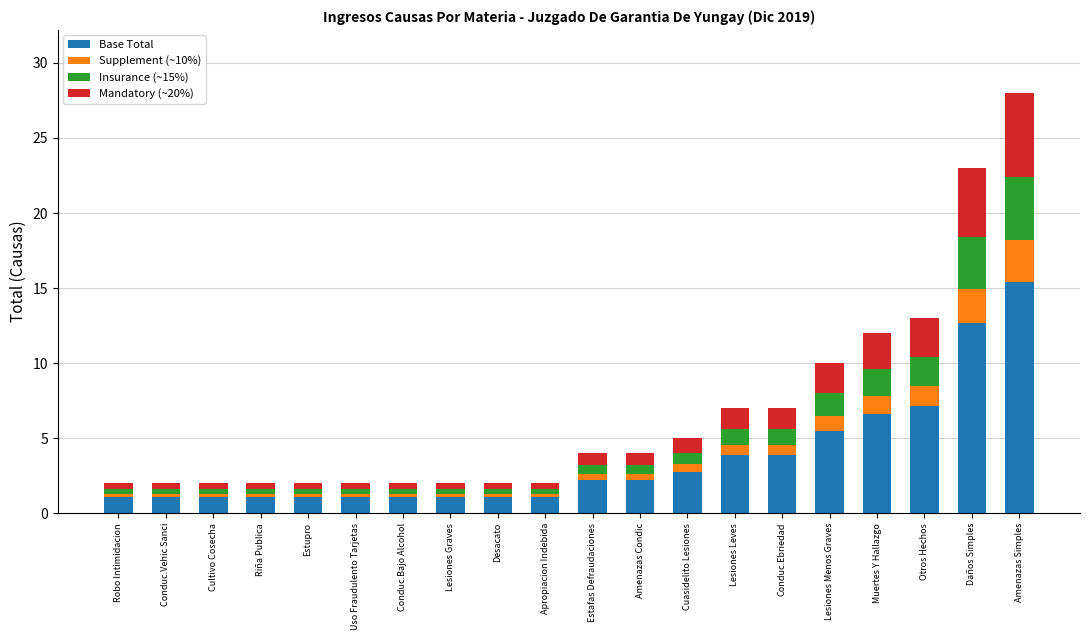

What is the lowest value of the Base Total series?

1.1